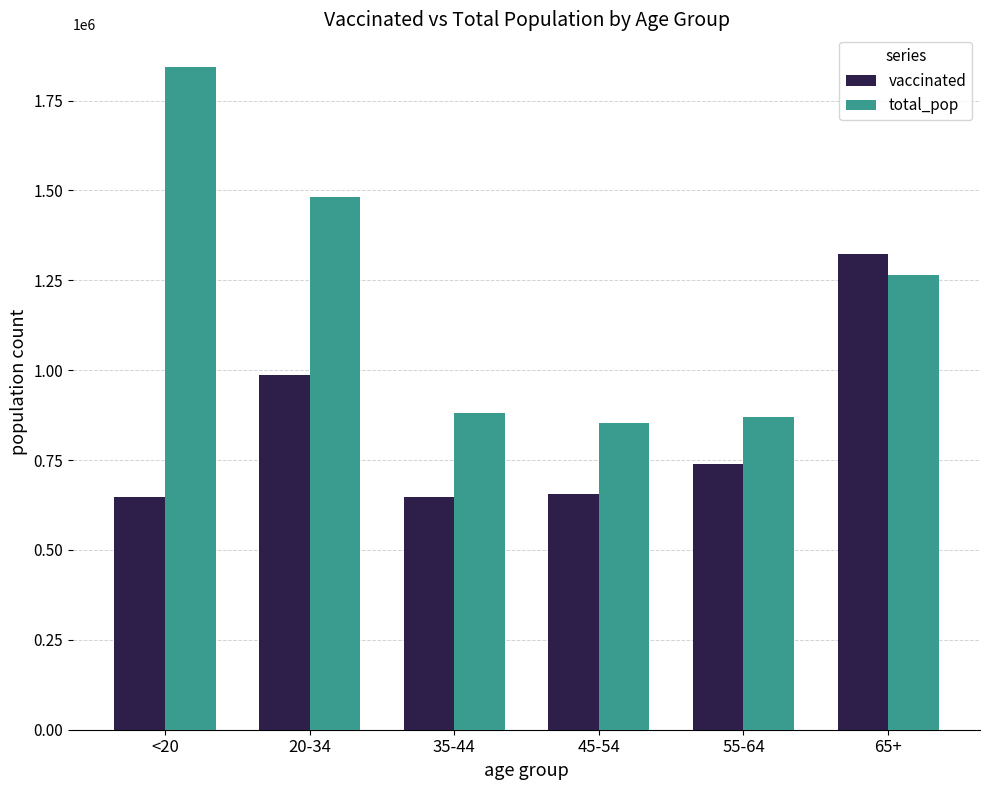

True or false: total_pop has a value of 851820 at 45-54.

True